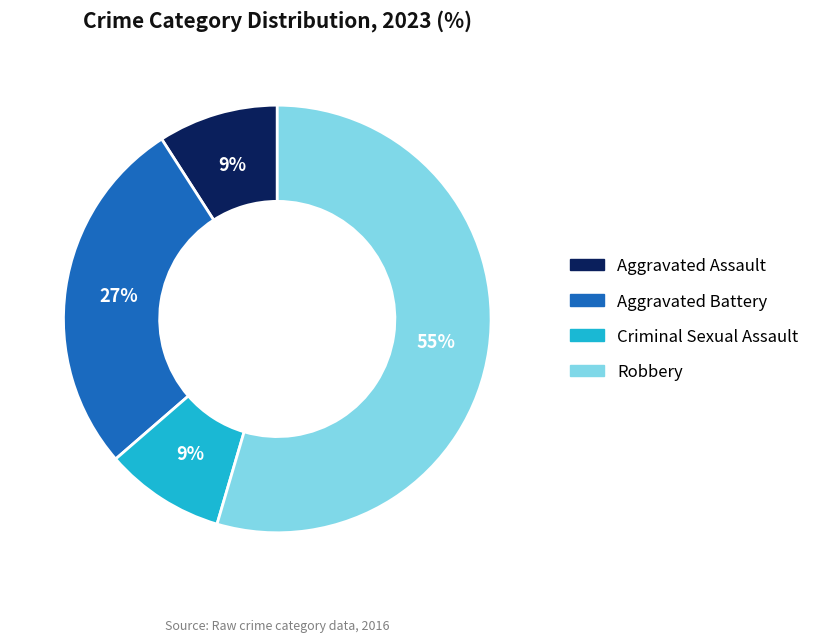

To the nearest percent, what percentage of the pie is Aggravated Assault?

9%